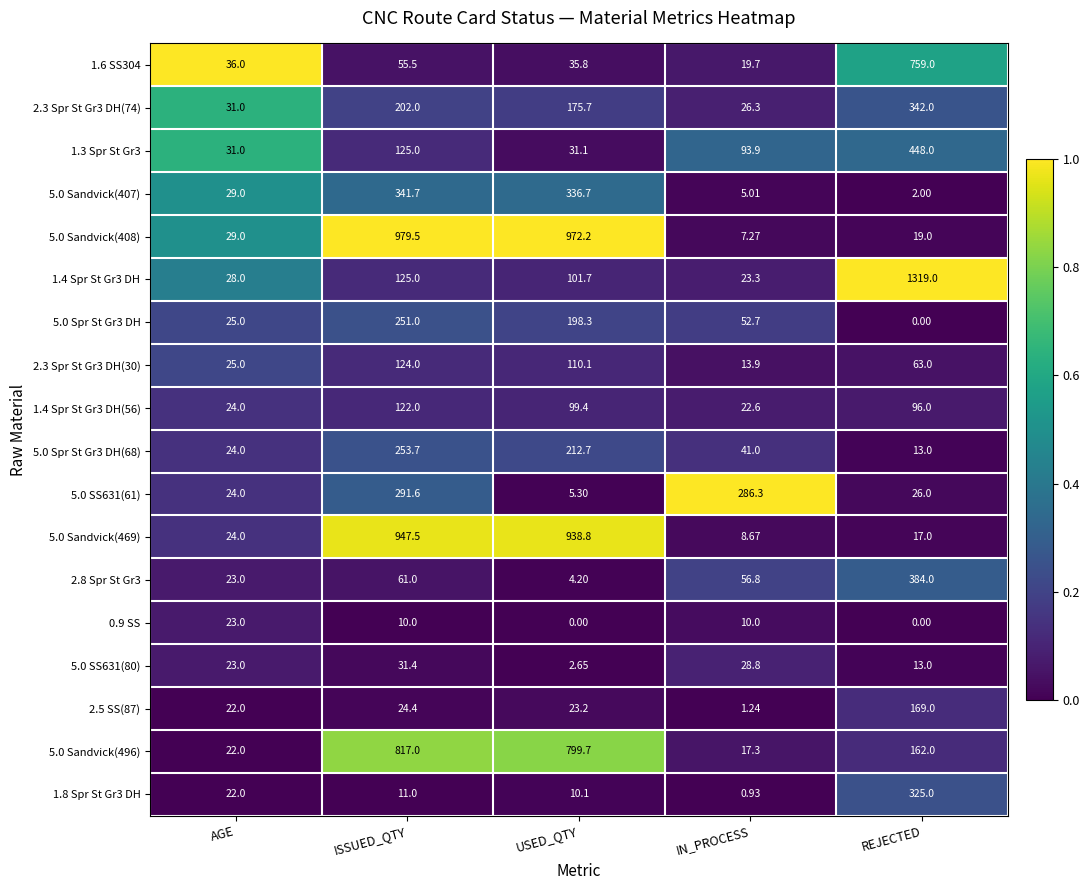

At which label does 5.0 SS631(61) reach its minimum?

USED_QTY